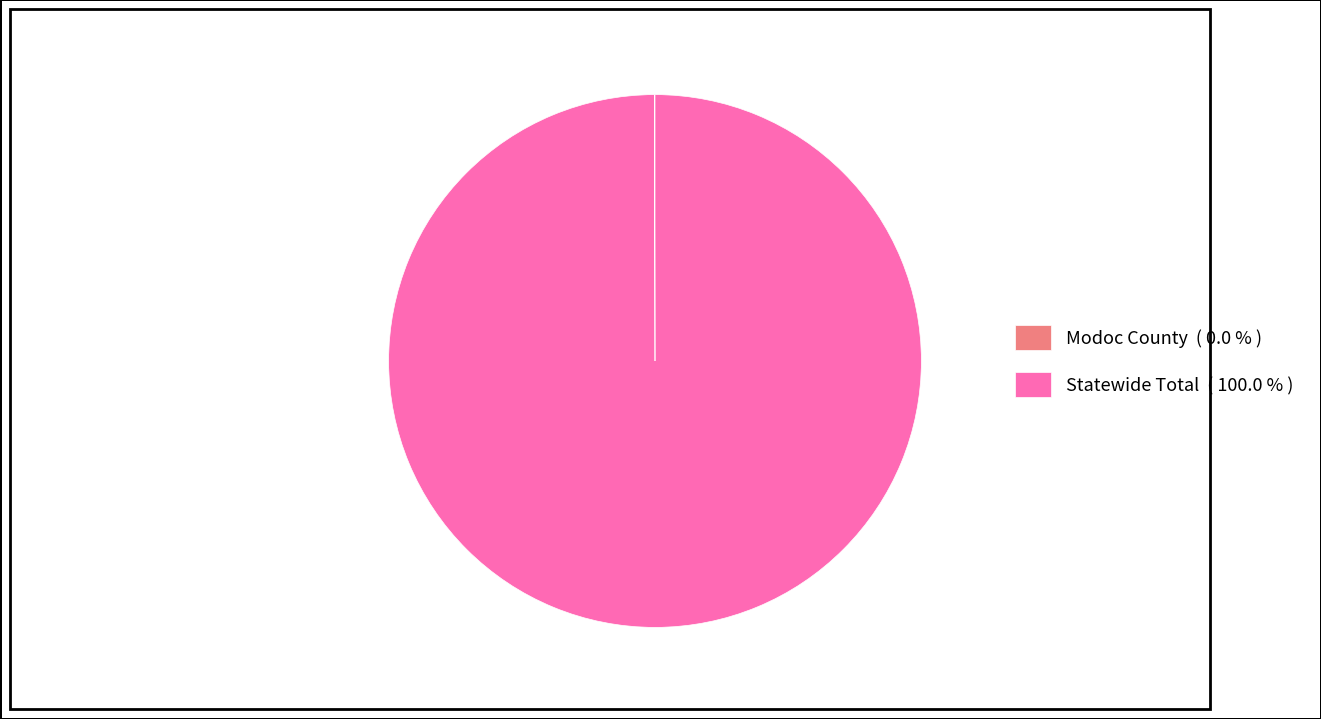

Does any single category account for the majority?

Yes